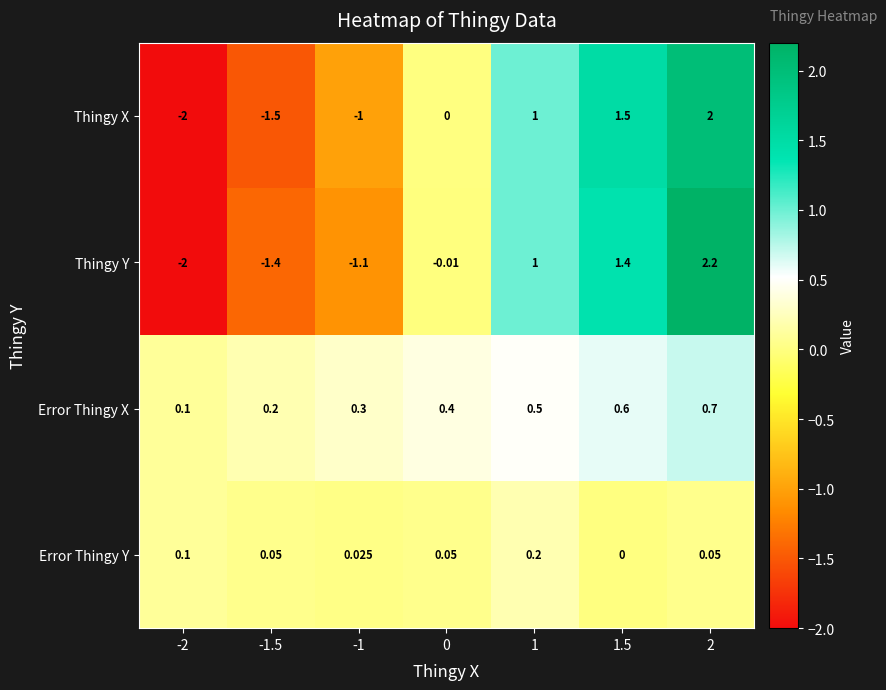

Between -2 and 1.5, which series saw the biggest shift?

Thingy X